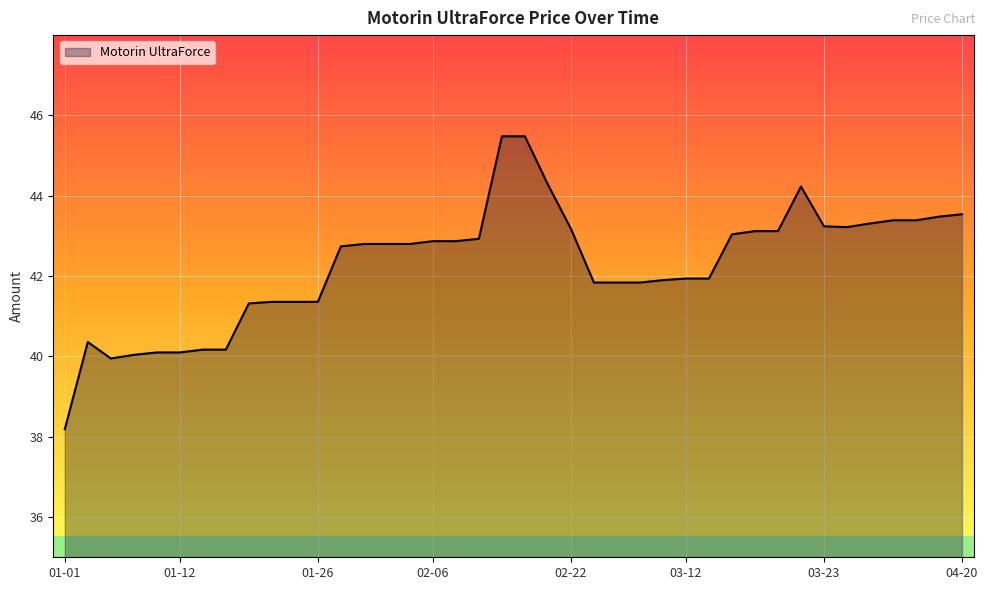

What is the minimum value shown in the chart?

38.2